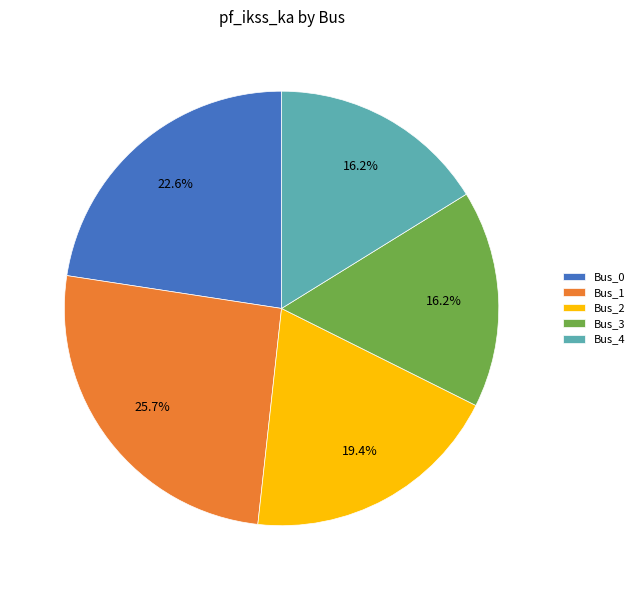

How much of the chart is everything except Bus_4?

83.8%